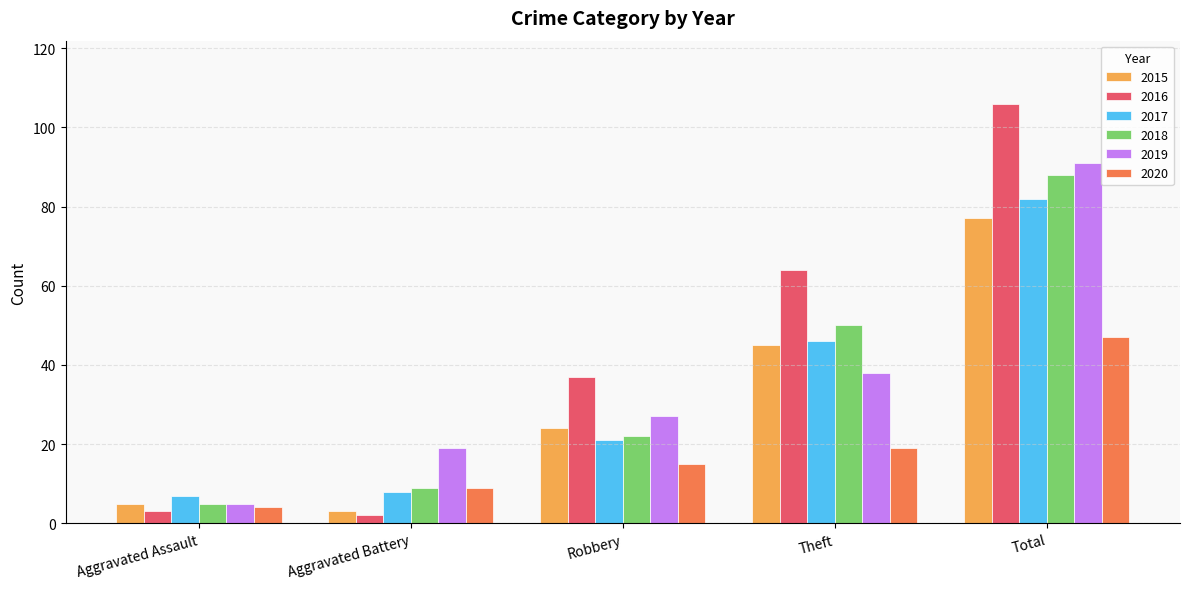

What is the total value across all series at Aggravated Assault?

29